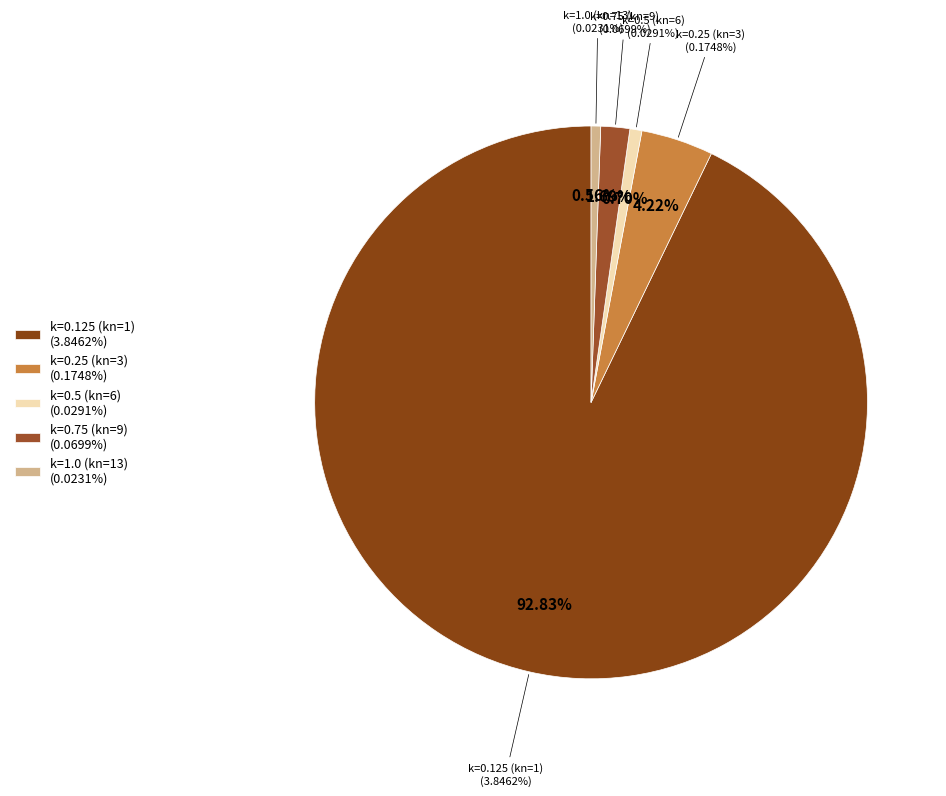

Is there any slice that represents more than half of the pie?

Yes